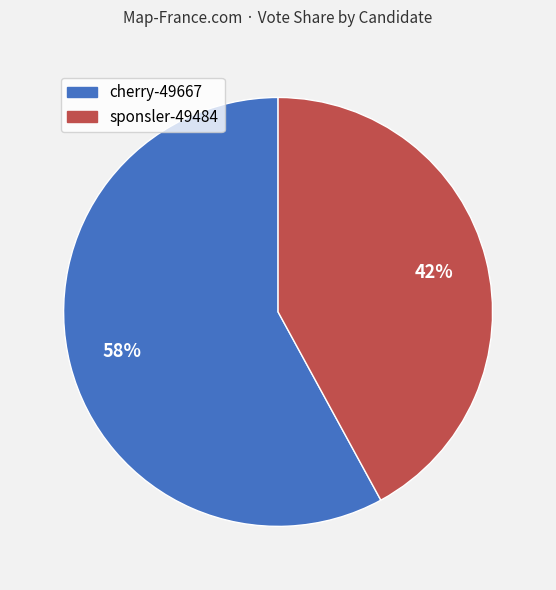

How many segments does this pie chart have?

2